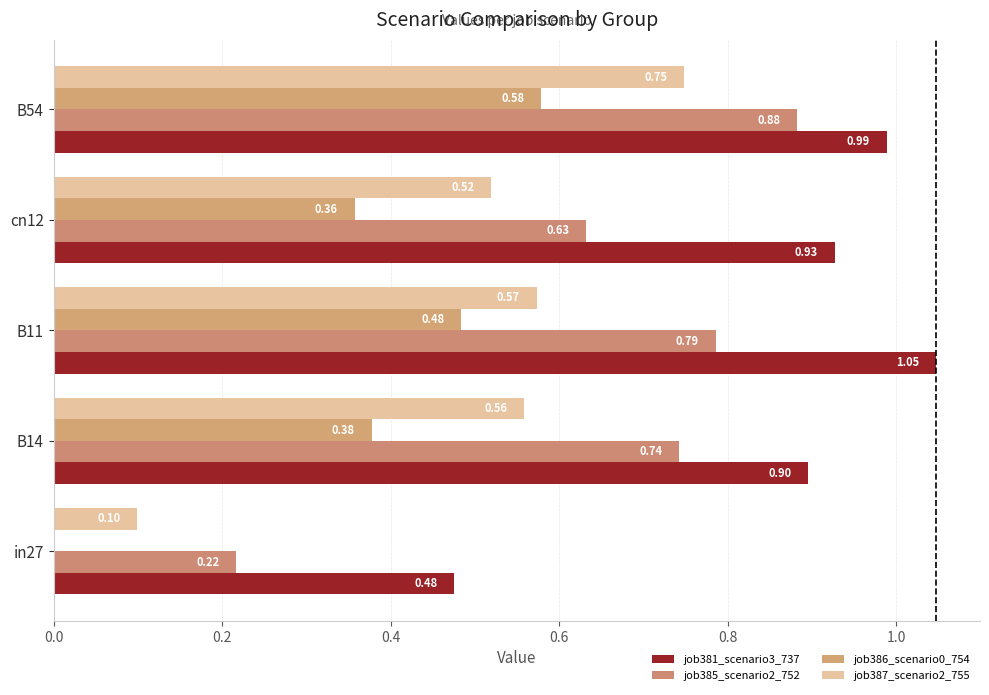

Reading left to right, transcribe all the data shown in this chart.

job381_scenario3_737: 0.5	0.9	1.0	0.9	1.0
job385_scenario2_752: 0.2	0.7	0.8	0.6	0.9
job386_scenario0_754: 0.0	0.4	0.5	0.4	0.6
job387_scenario2_755: 0.1	0.6	0.6	0.5	0.7